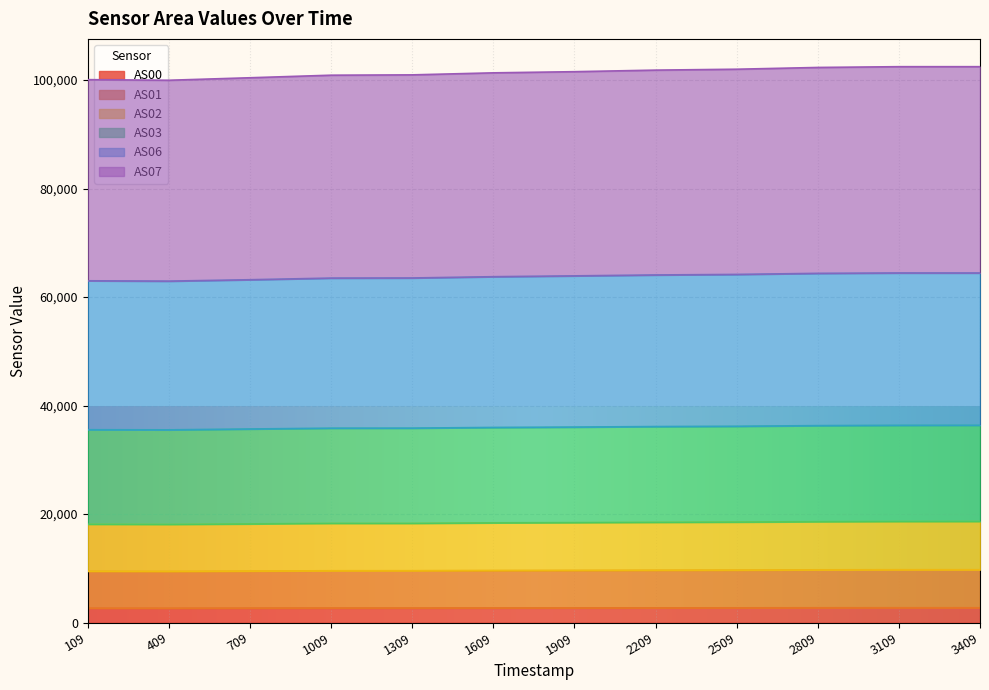

What is the total value across all series at 109?

100067